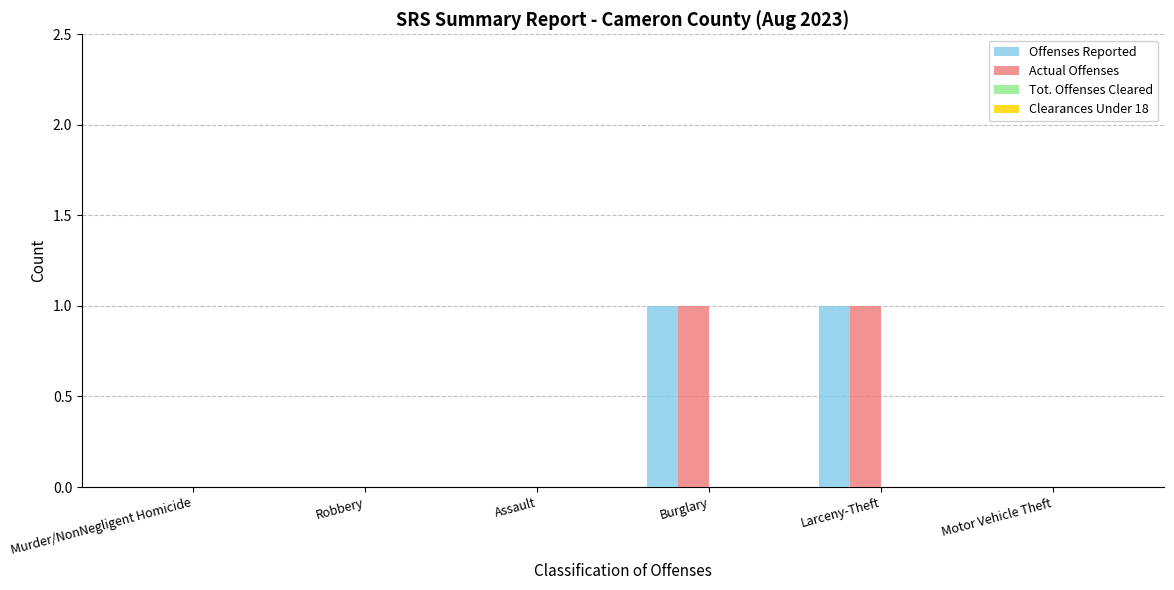

The value of Actual Offenses at Robbery is -1. True or false?

False